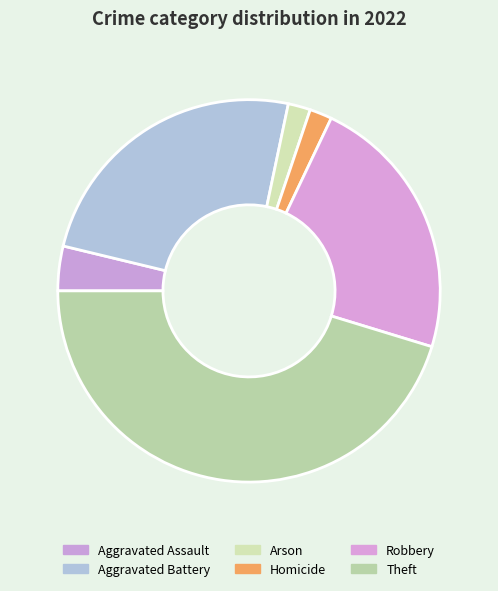

Is there a majority slice in this chart?

No